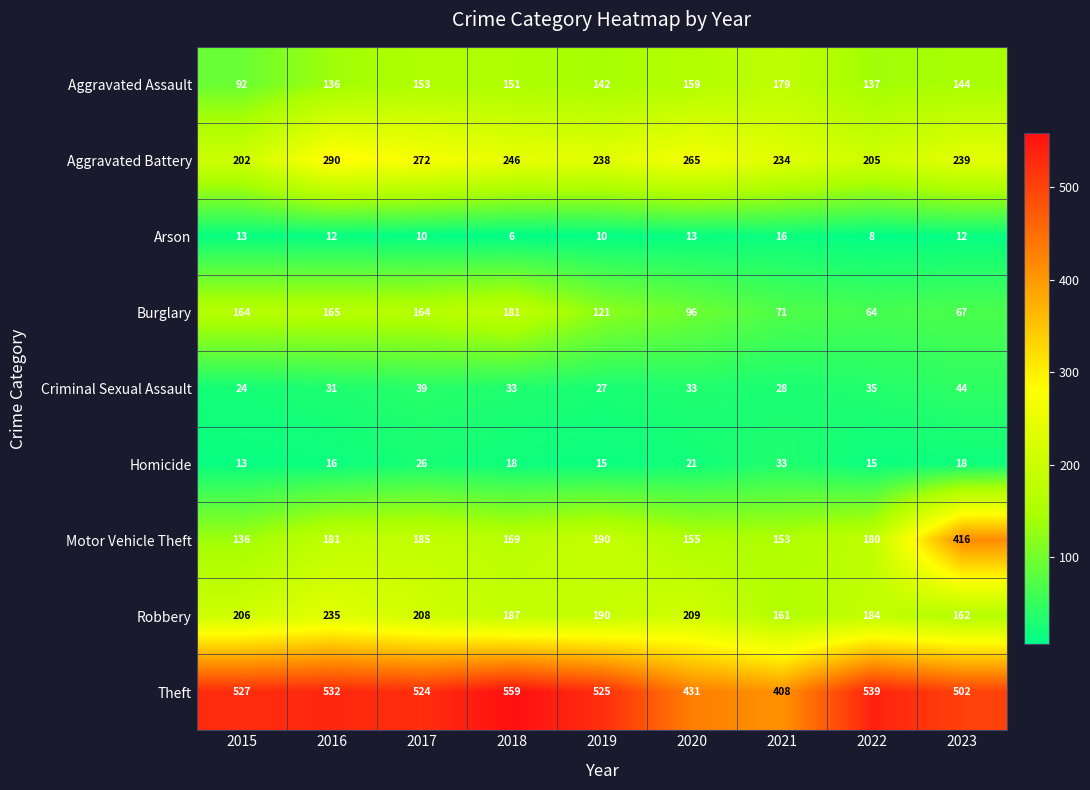

At how many categories does at least one series exceed 339?

9